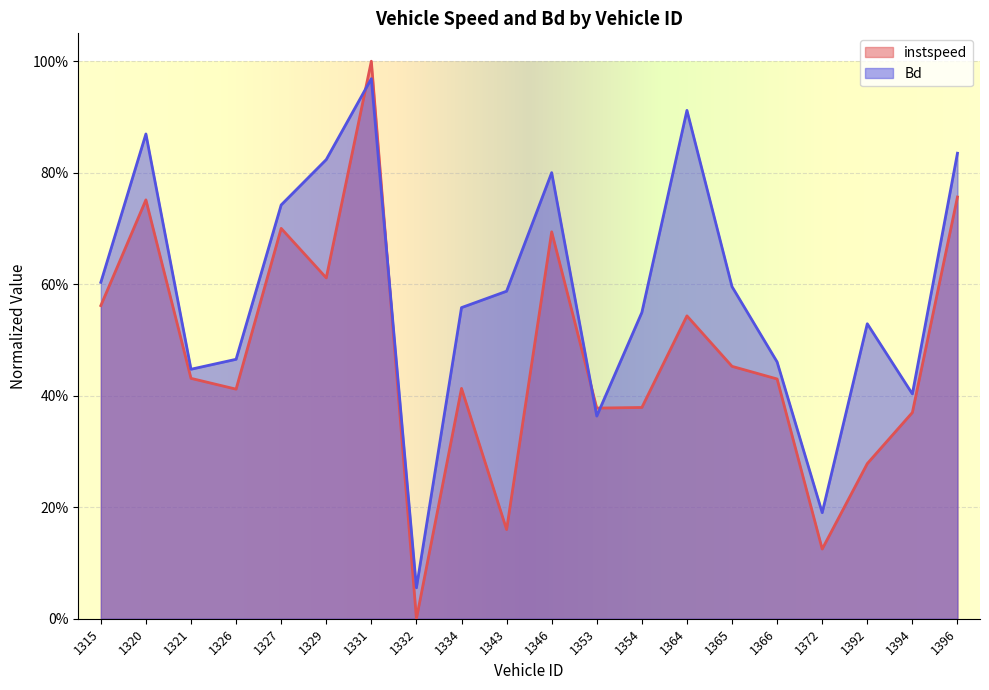

How many positive values does the instspeed series have?

19